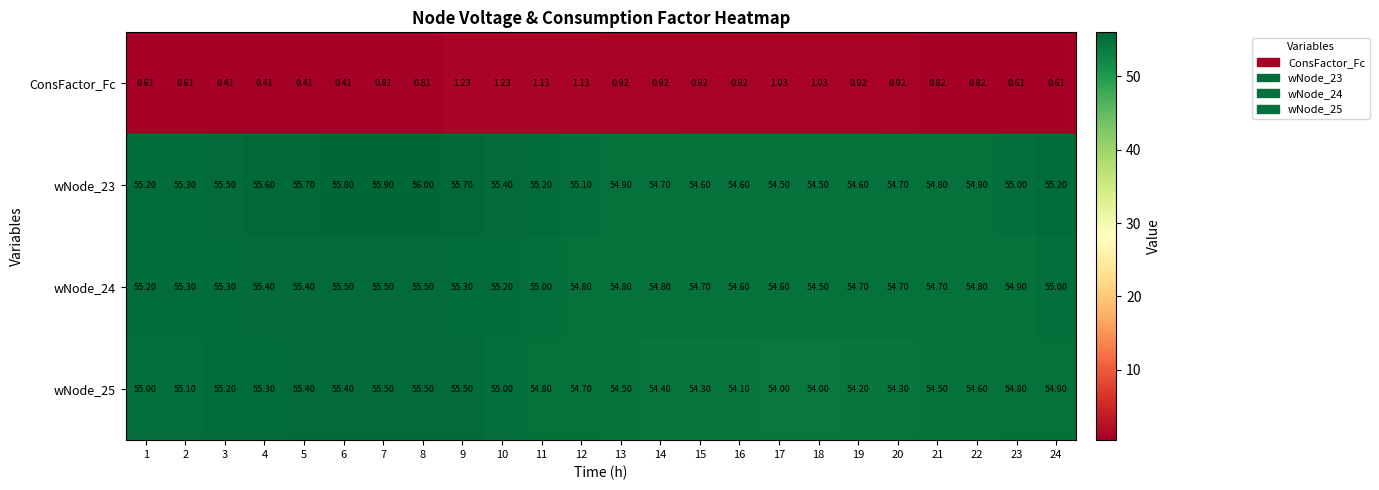

Is the value of wNode_24 at 19 greater than the value of wNode_25 at 9?

No